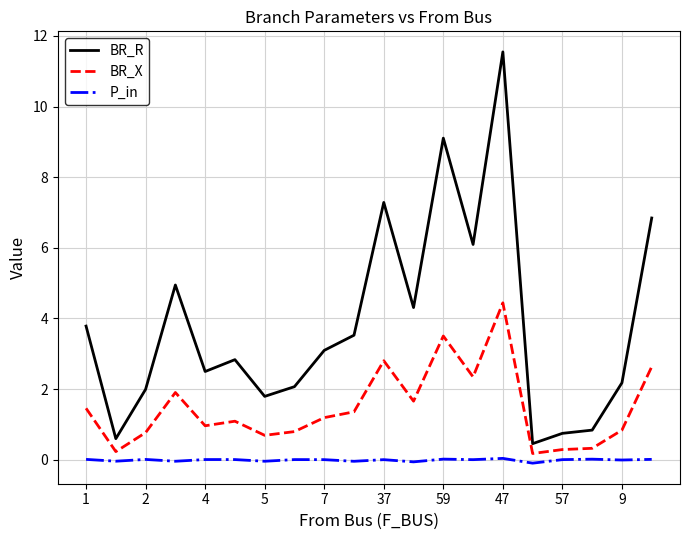

Which series has the largest total across all categories?

BR_R